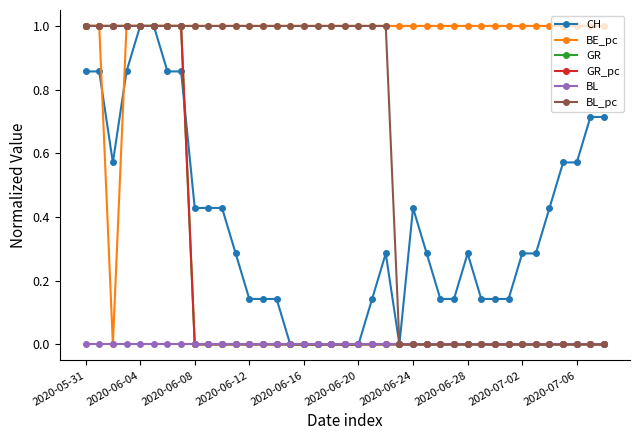

Is this an area chart (filled region under the line)?

No